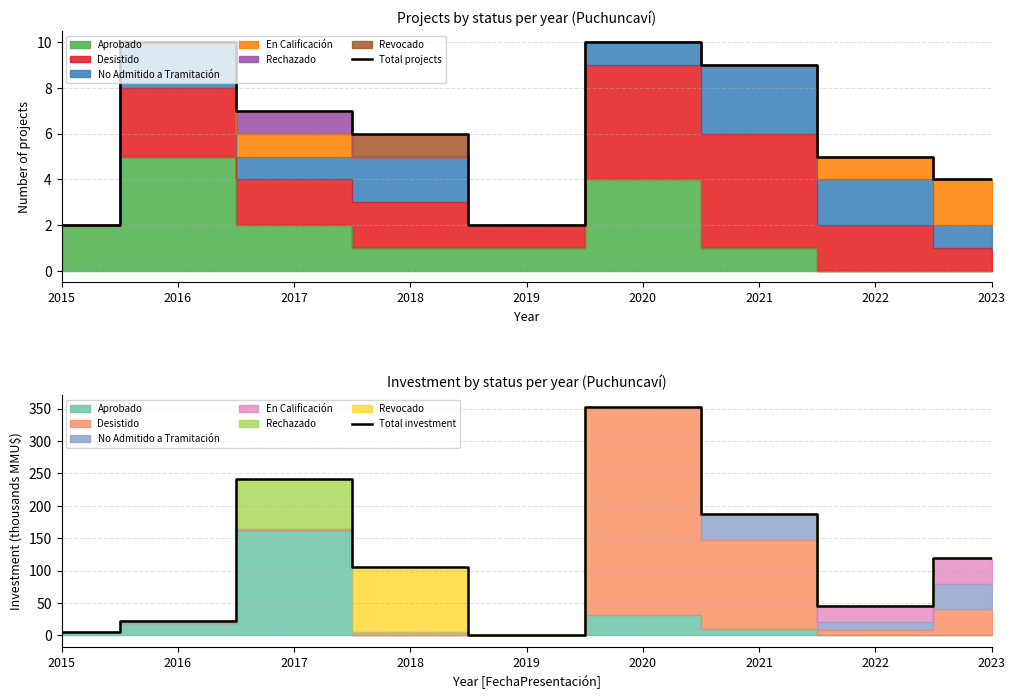

Which category has the highest value across all series?

2020